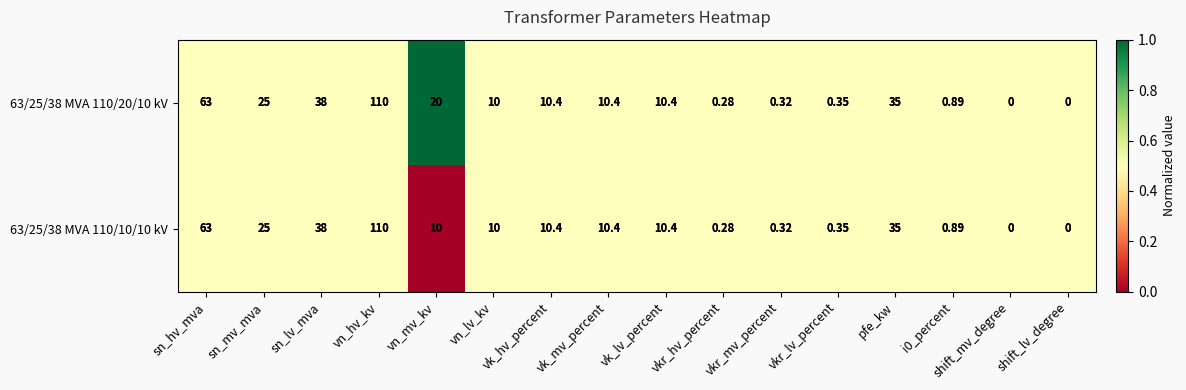

Which category has the highest value in the 63/25/38 MVA 110/20/10 kV series?

vn_hv_kv